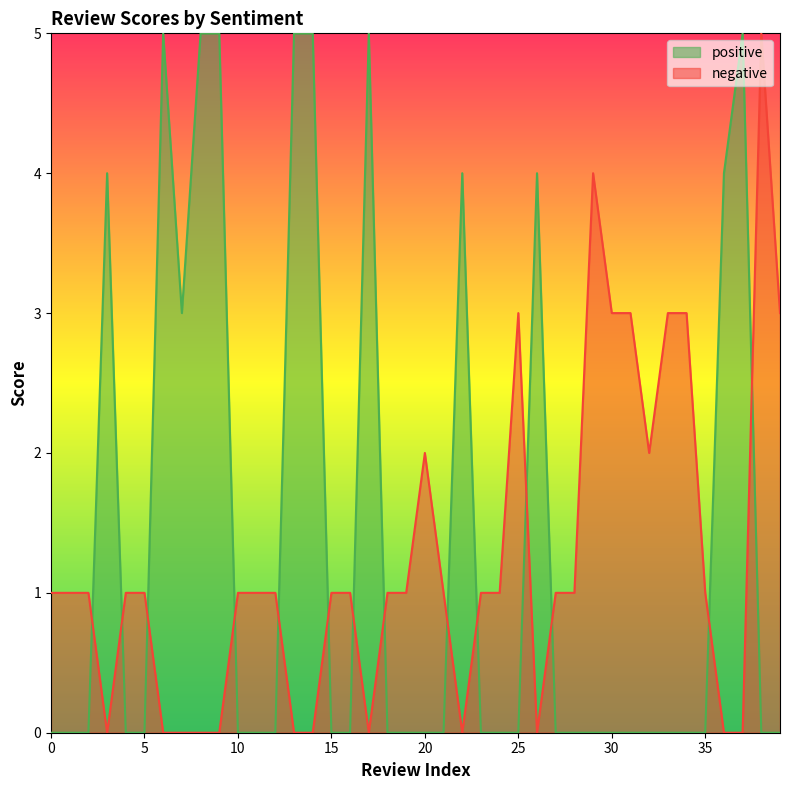

What is the spread (max minus min) of values at 31?

3